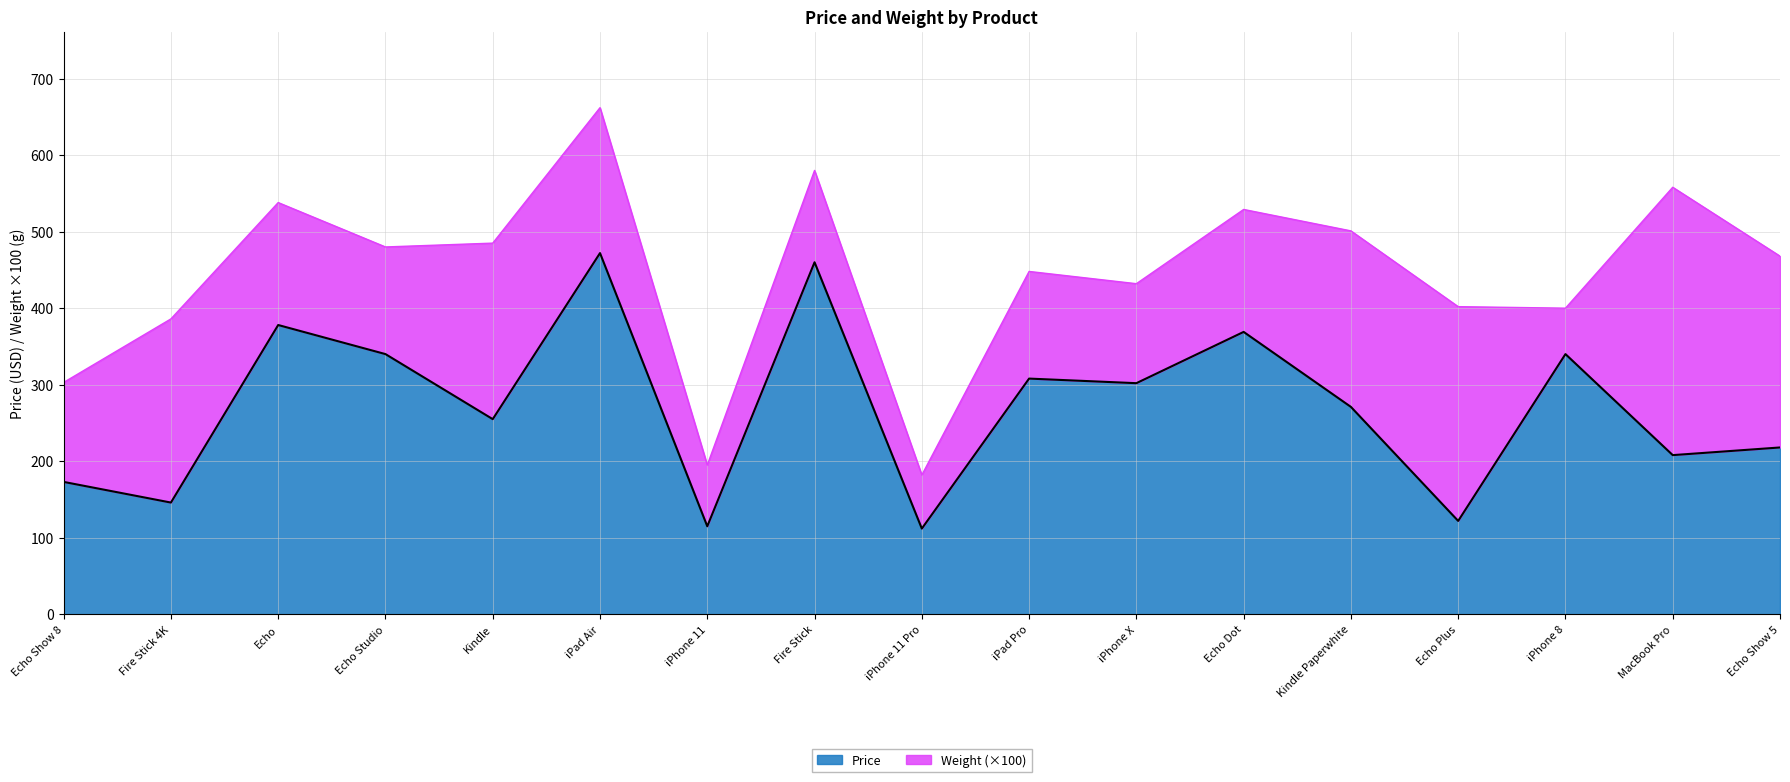

What position from the right is Echo Show 5?

1